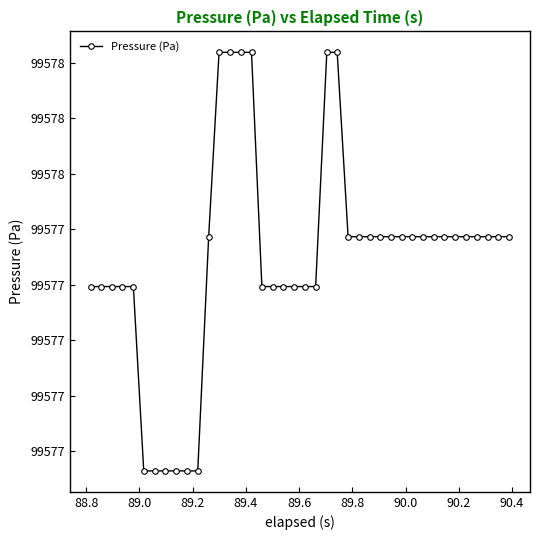

What is the sum of all values?

3983091.9